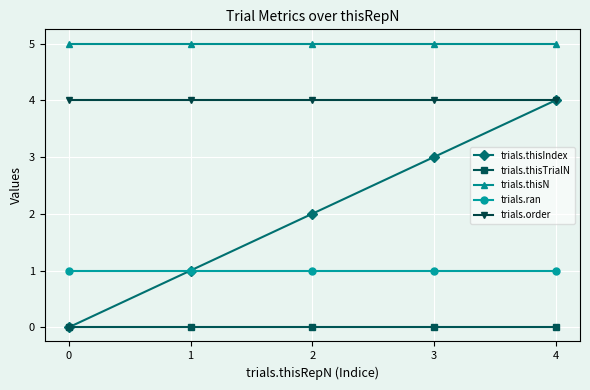

What is the value of the trials.order point at the 4th from the left?

4